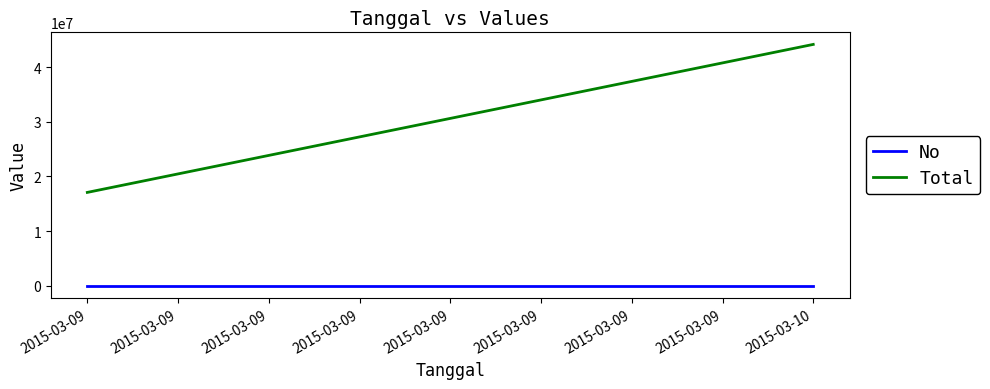

What is the sum of the Total values at 2015-03-10 and 2015-03-09?

61215000